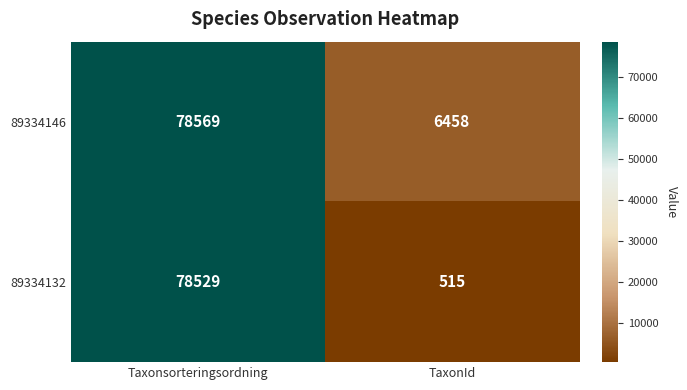

What is the total value across all series at Taxonsorteringsordning?

157098